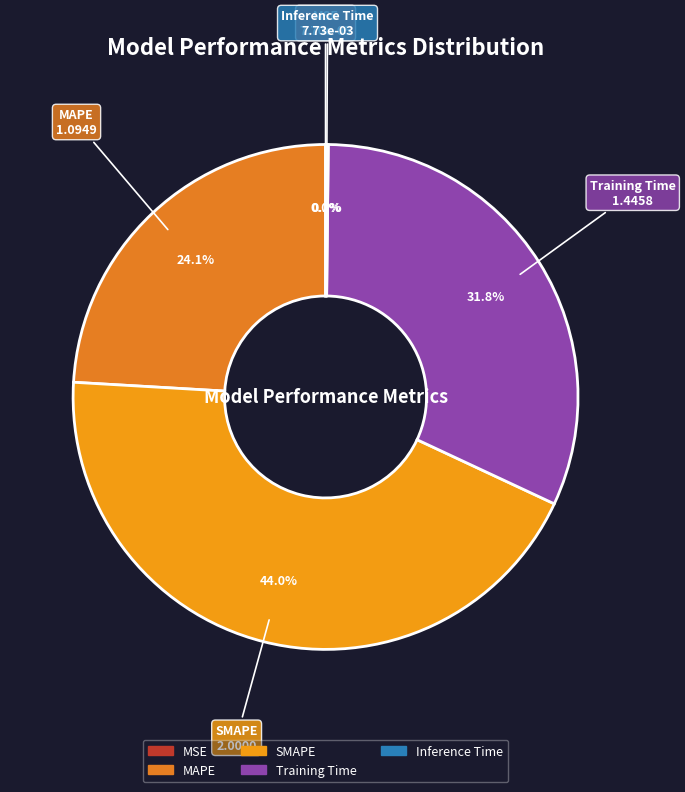

Is there a majority slice in this chart?

No